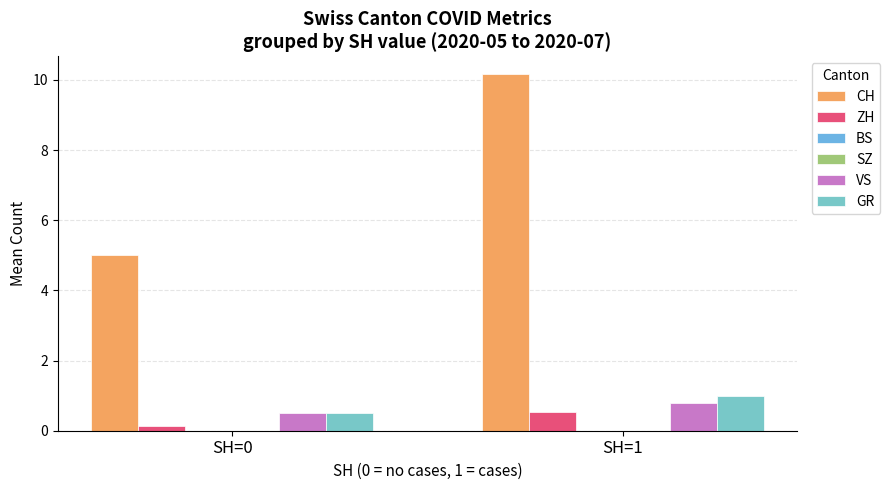

Is the value of BS at SH=1 greater than the value of GR at SH=1?

No